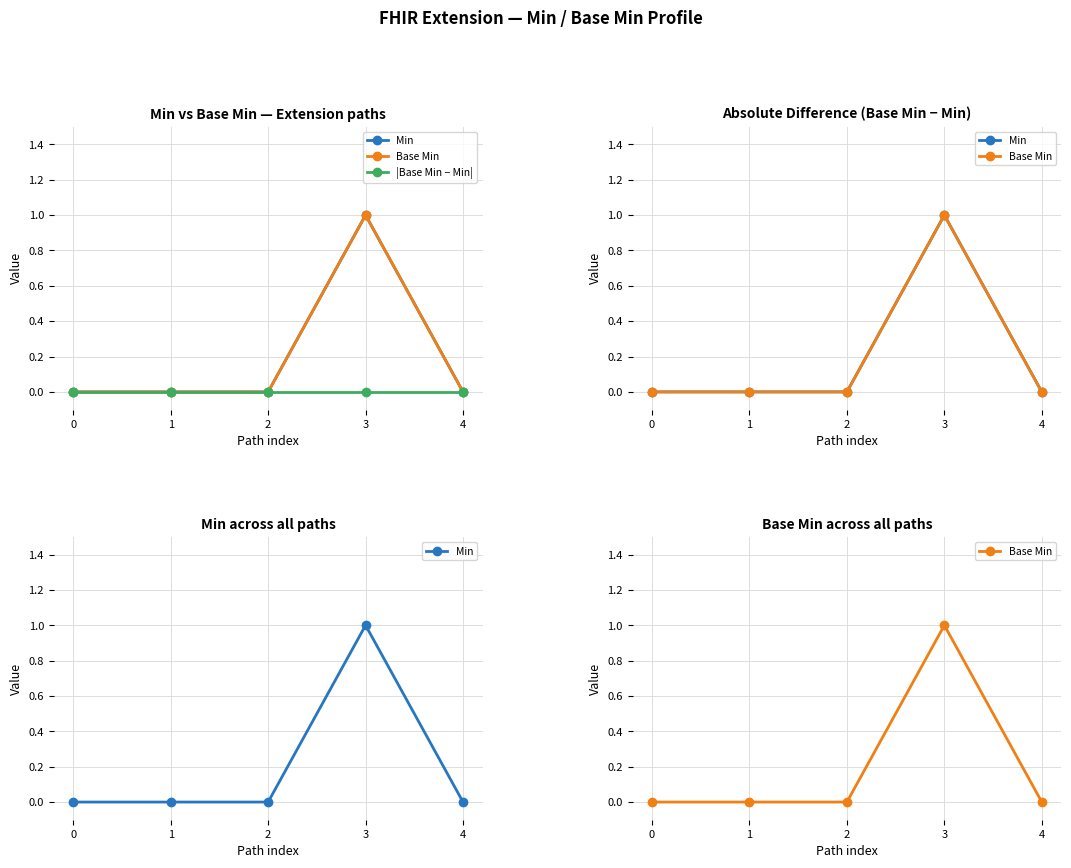

Is this an area chart (filled region under the line)?

No